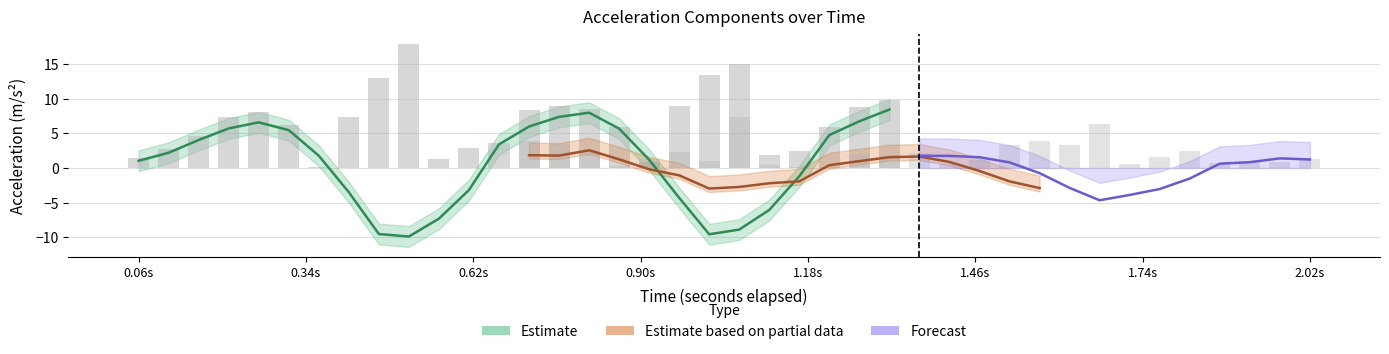

What is the value of the y bar at the 15th from the left?

3.5